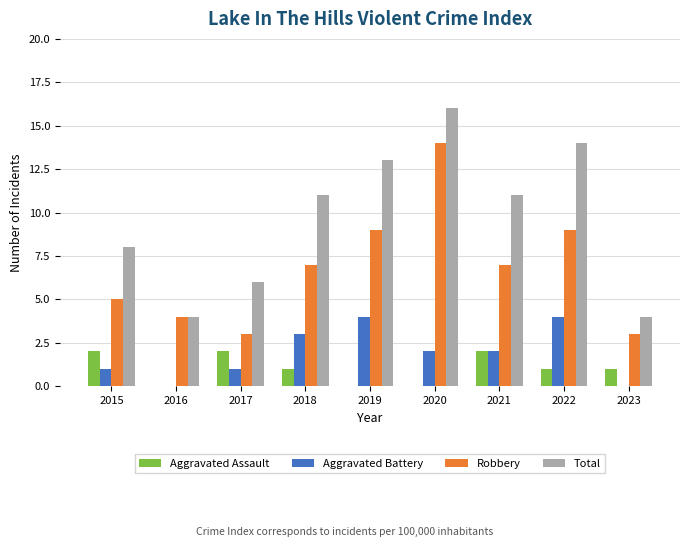

Which category has the highest value across all series?

2020